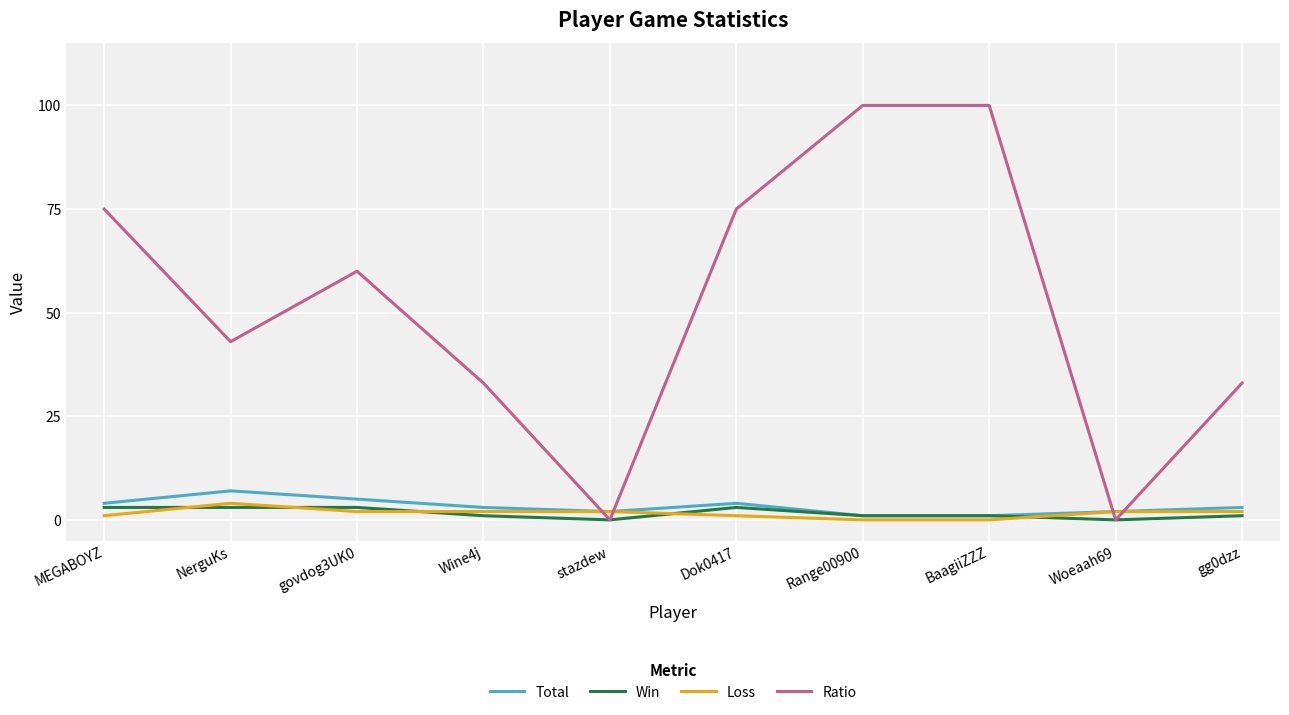

What is the spread (max minus min) of values at govdog3UK0?

58